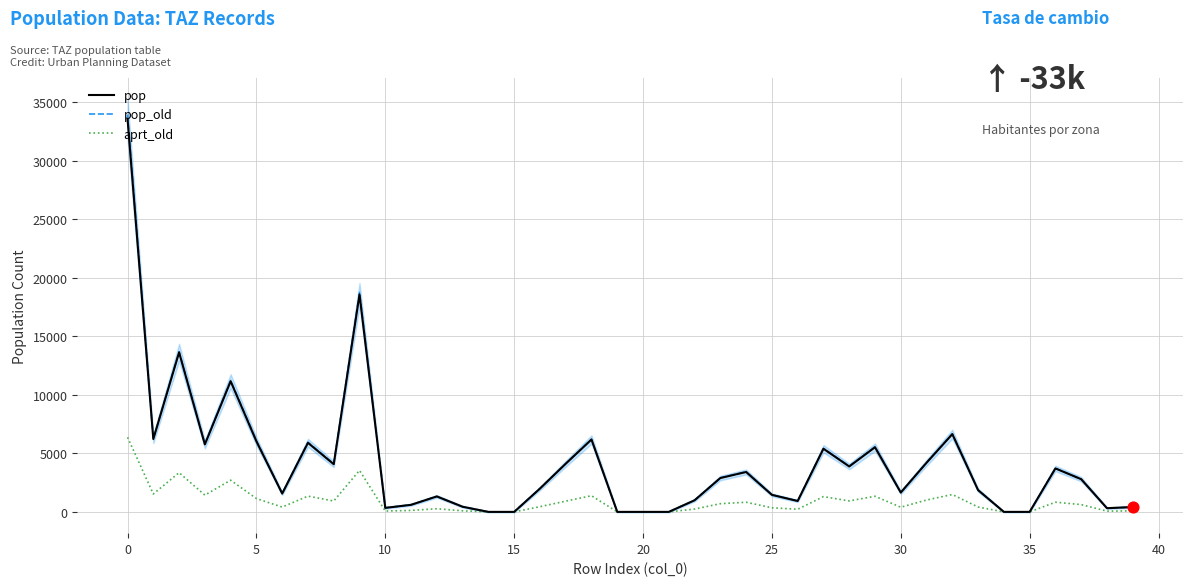

Is the value of pop at 29 greater than the value of pop_old at 33?

Yes